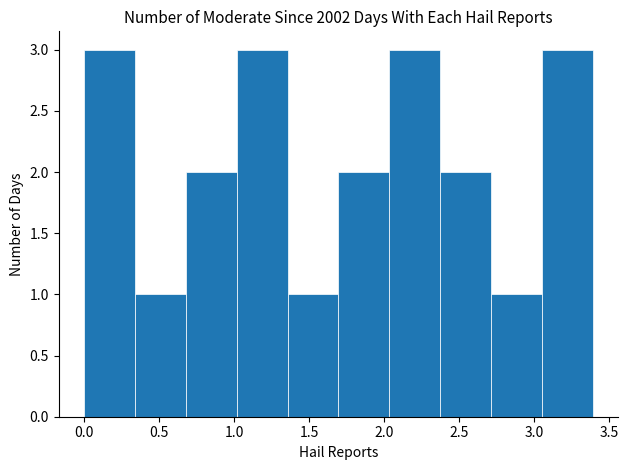

Reading left to right, transcribe this chart: for each bar, give the range it covers on the x-axis and its height. Neither the bar edges nor the heights are printed on the chart, so give them approximately, as read against the axes.

0.00 to 0.35: 3
0.35 to 0.70: 1
0.70 to 1.00: 2
1.00 to 1.35: 3
1.35 to 1.70: 1
1.70 to 2.05: 2
2.05 to 2.35: 3
2.35 to 2.70: 2
2.70 to 3.05: 1
3.05 to 3.40: 3